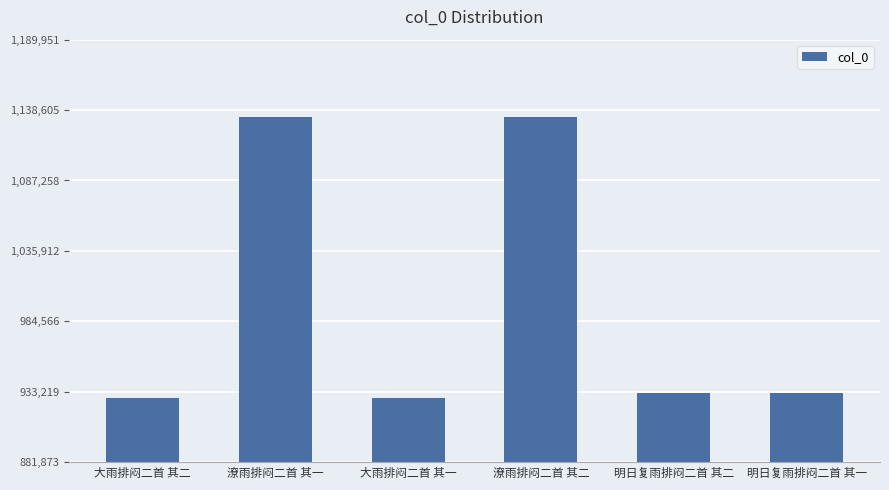

What is the change in value from 潦雨排闷二首 其一 to 大雨排闷二首 其一?

-204998